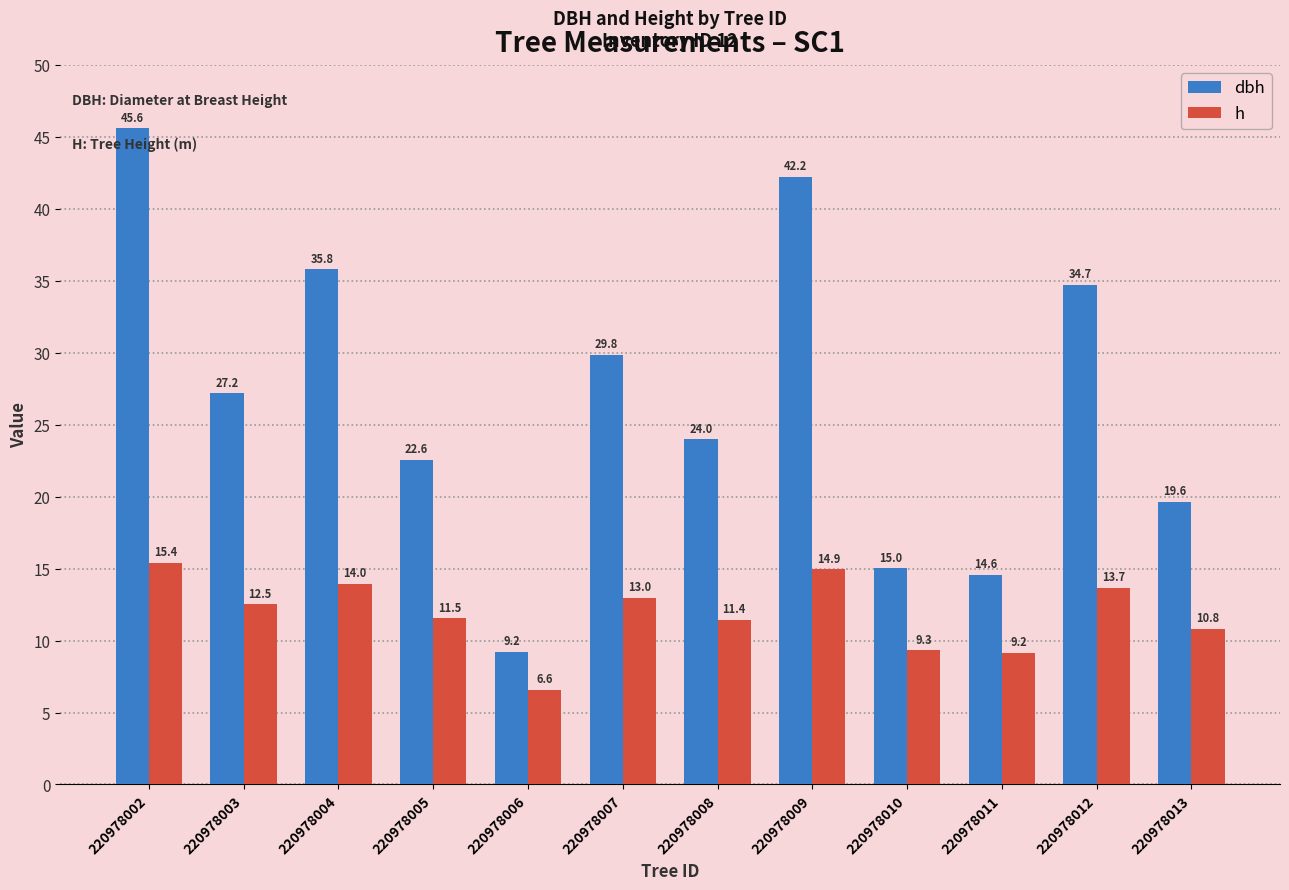

Which label corresponds to the largest value in the chart?

220978002